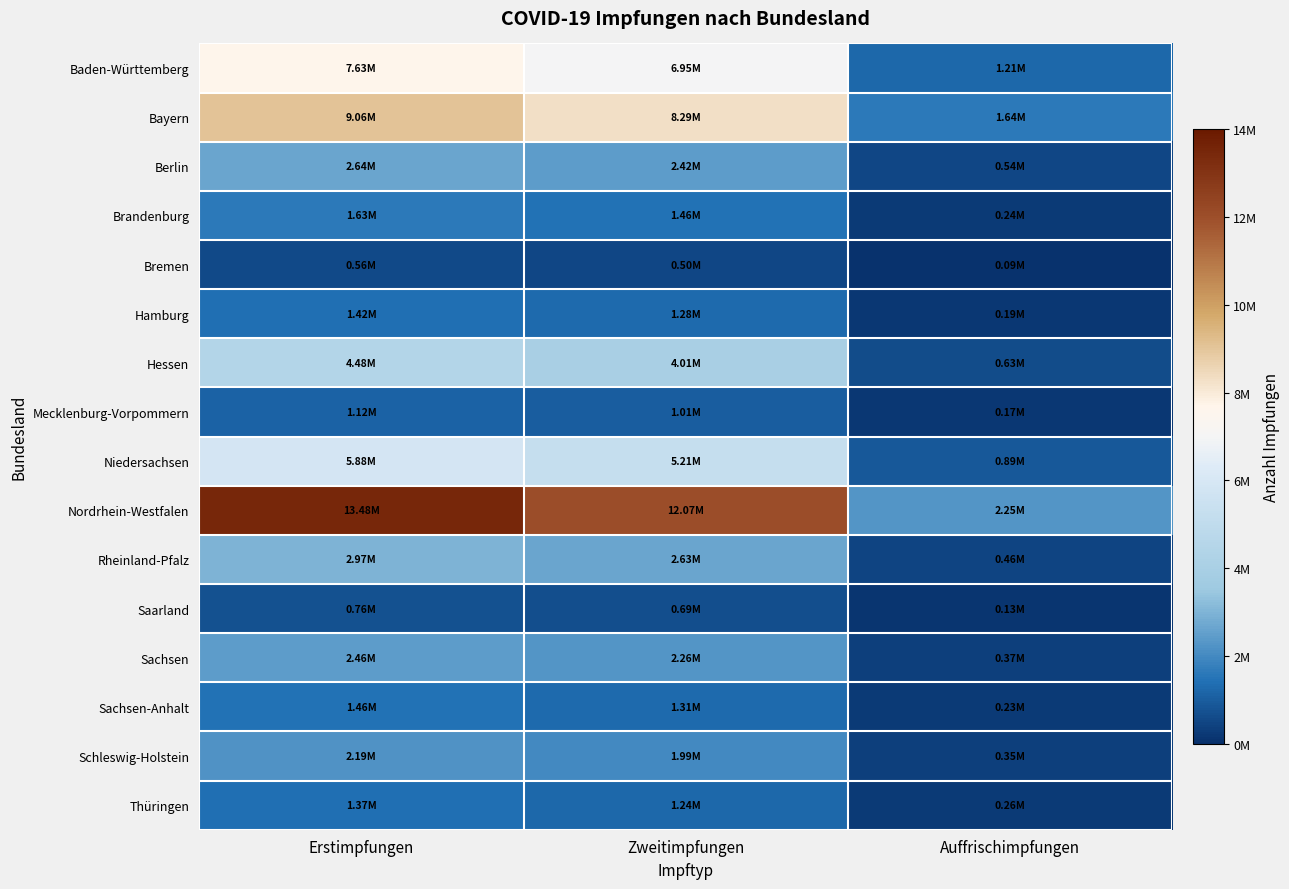

Reading left to right, list all the values displayed in this chart.

Baden-Württemberg: Erstimpfungen=7631369	Zweitimpfungen=6949850	Auffrischimpfungen=1208225
Bayern: Erstimpfungen=9056725	Zweitimpfungen=8287437	Auffrischimpfungen=1638838
Berlin: Erstimpfungen=2637955	Zweitimpfungen=2416127	Auffrischimpfungen=536048
Brandenburg: Erstimpfungen=1633342	Zweitimpfungen=1464029	Auffrischimpfungen=244003
Bremen: Erstimpfungen=564270	Zweitimpfungen=499584	Auffrischimpfungen=89608
Hamburg: Erstimpfungen=1418615	Zweitimpfungen=1278656	Auffrischimpfungen=191408
Hessen: Erstimpfungen=4480341	Zweitimpfungen=4012124	Auffrischimpfungen=633896
Mecklenburg-Vorpommern: Erstimpfungen=1118218	Zweitimpfungen=1014148	Auffrischimpfungen=172145
Niedersachsen: Erstimpfungen=5880487	Zweitimpfungen=5207948	Auffrischimpfungen=891349
Nordrhein-Westfalen: Erstimpfungen=13477113	Zweitimpfungen=12072345	Auffrischimpfungen=2246315
Rheinland-Pfalz: Erstimpfungen=2971051	Zweitimpfungen=2633877	Auffrischimpfungen=459174
Saarland: Erstimpfungen=763514	Zweitimpfungen=690437	Auffrischimpfungen=129528
Sachsen: Erstimpfungen=2457209	Zweitimpfungen=2259599	Auffrischimpfungen=369879
Sachsen-Anhalt: Erstimpfungen=1459577	Zweitimpfungen=1312430	Auffrischimpfungen=229931
Schleswig-Holstein: Erstimpfungen=2192930	Zweitimpfungen=1985059	Auffrischimpfungen=346329
Thüringen: Erstimpfungen=1368159	Zweitimpfungen=1242028	Auffrischimpfungen=258830